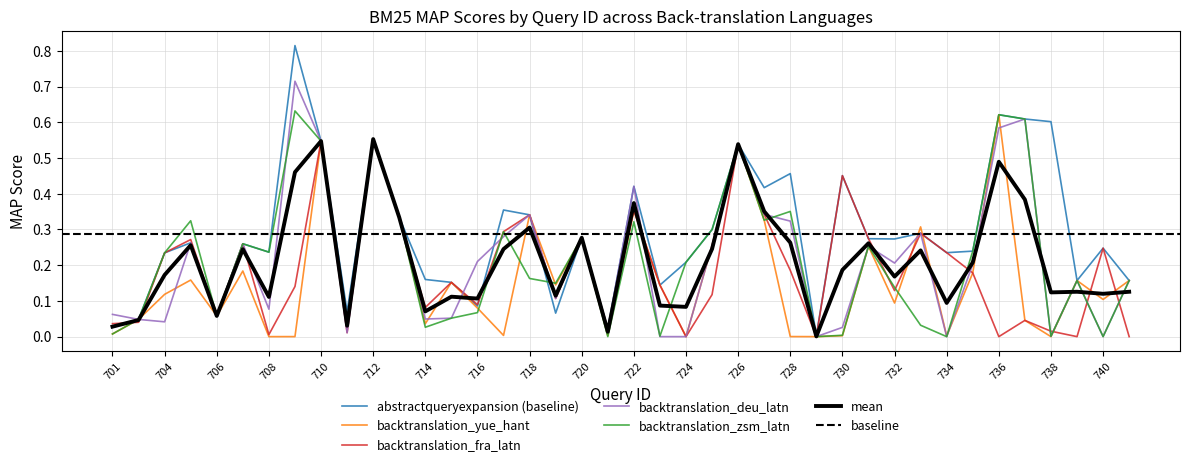

Rank the series at 717 from lowest to highest value.

backtranslation_yue_hant, backtranslation_deu_latn, backtranslation_fra_latn, backtranslation_zsm_latn, abstractqueryexpansion